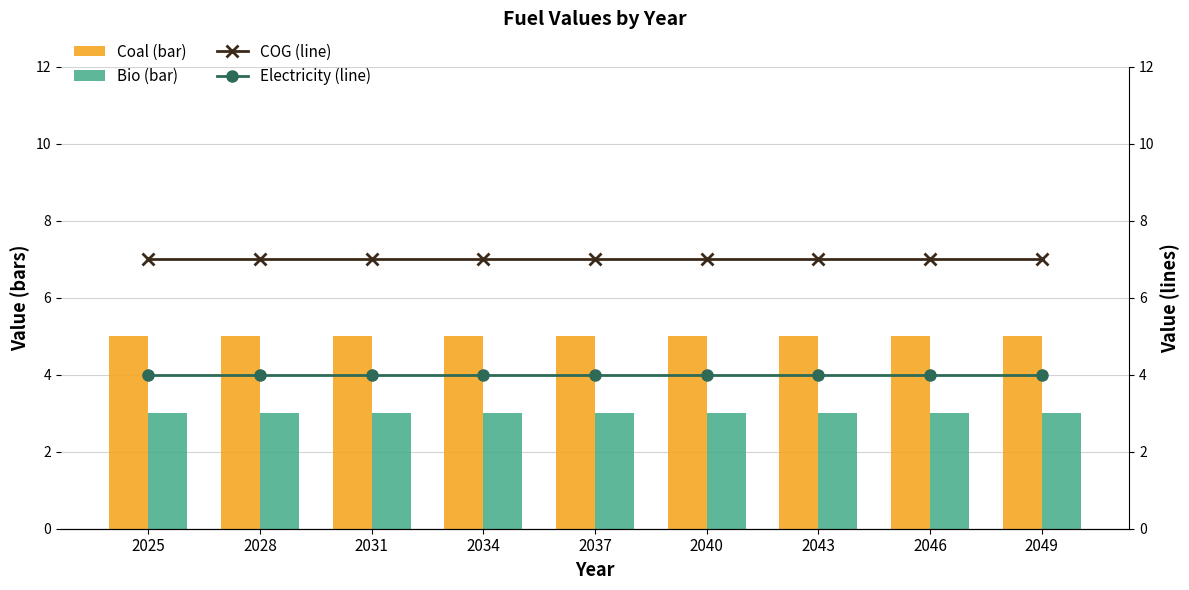

What is the average value of the Bio (bar) series?

3